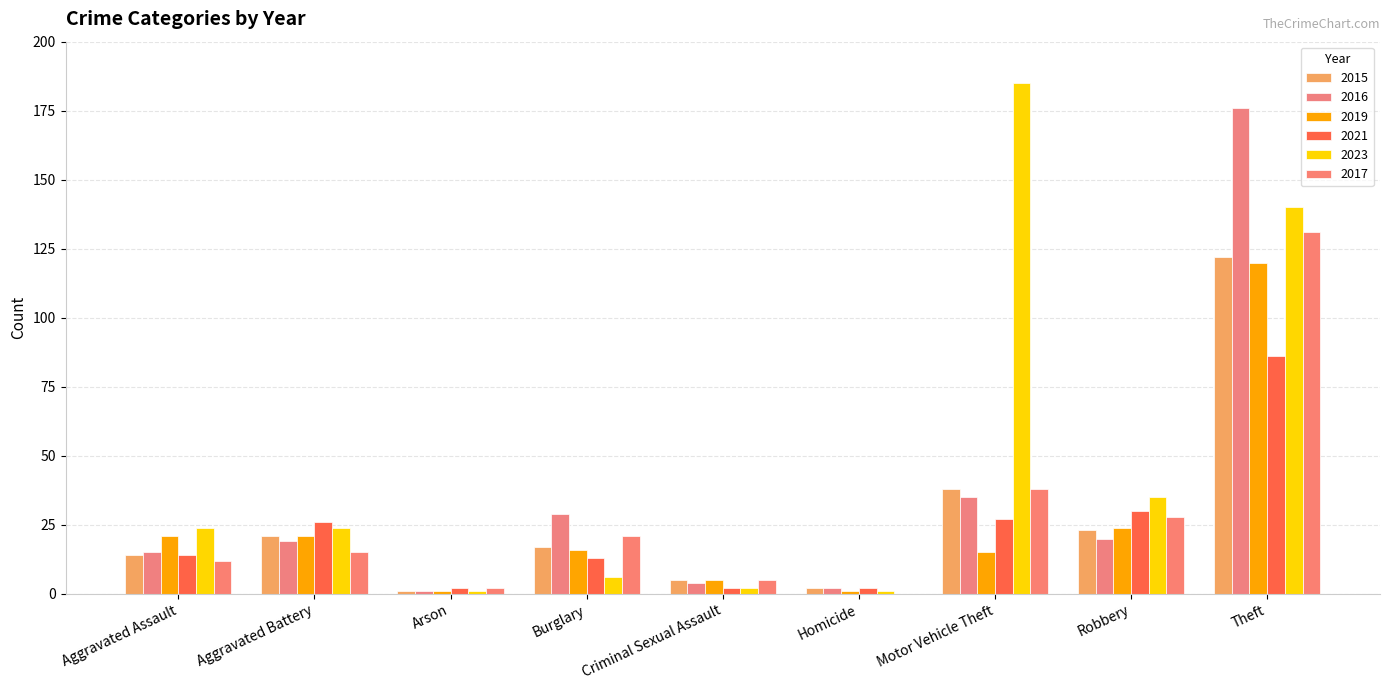

What is the difference between the maximum and minimum values in the 2019 series?

119